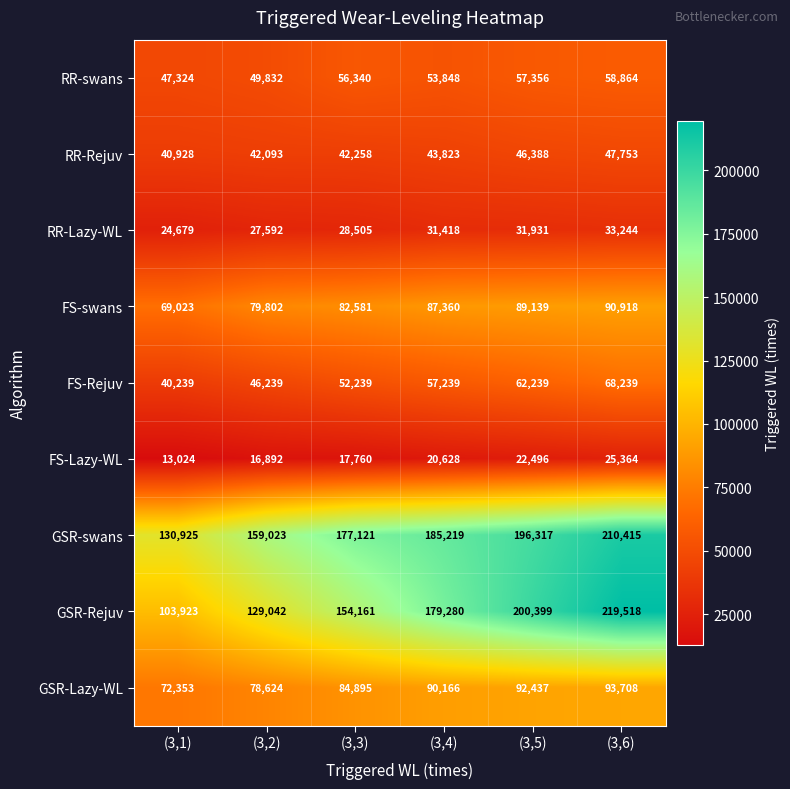

At which label is GSR-Rejuv closest to 161720?

(3,3)